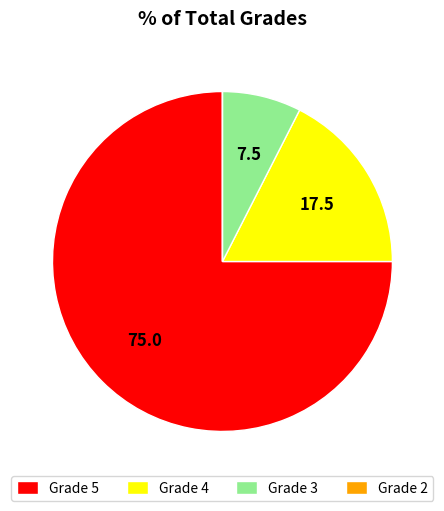

Is Grade 5 the majority of the pie?

Yes